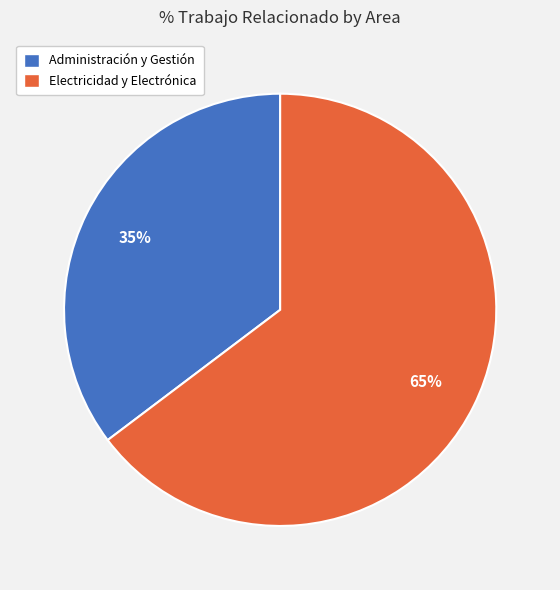

Is there a majority slice in this chart?

Yes